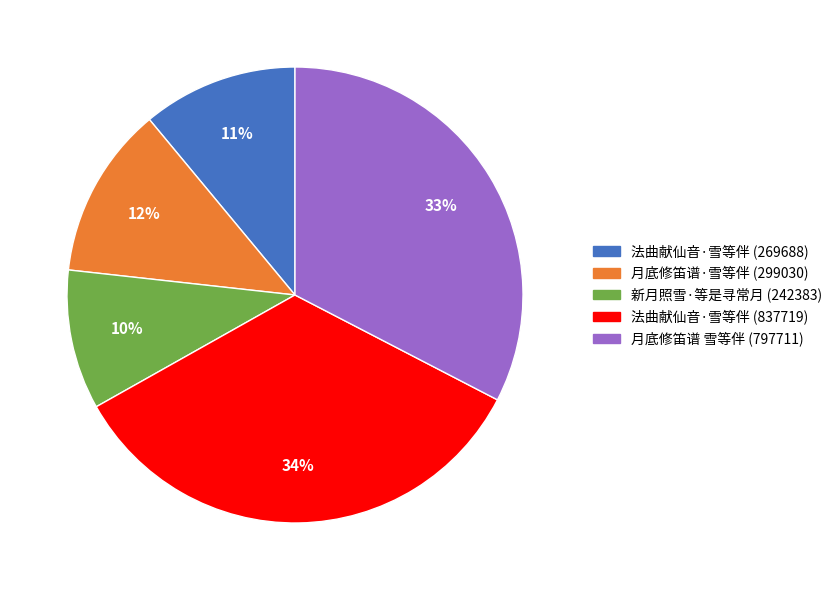

Count the number of slices in the pie.

5